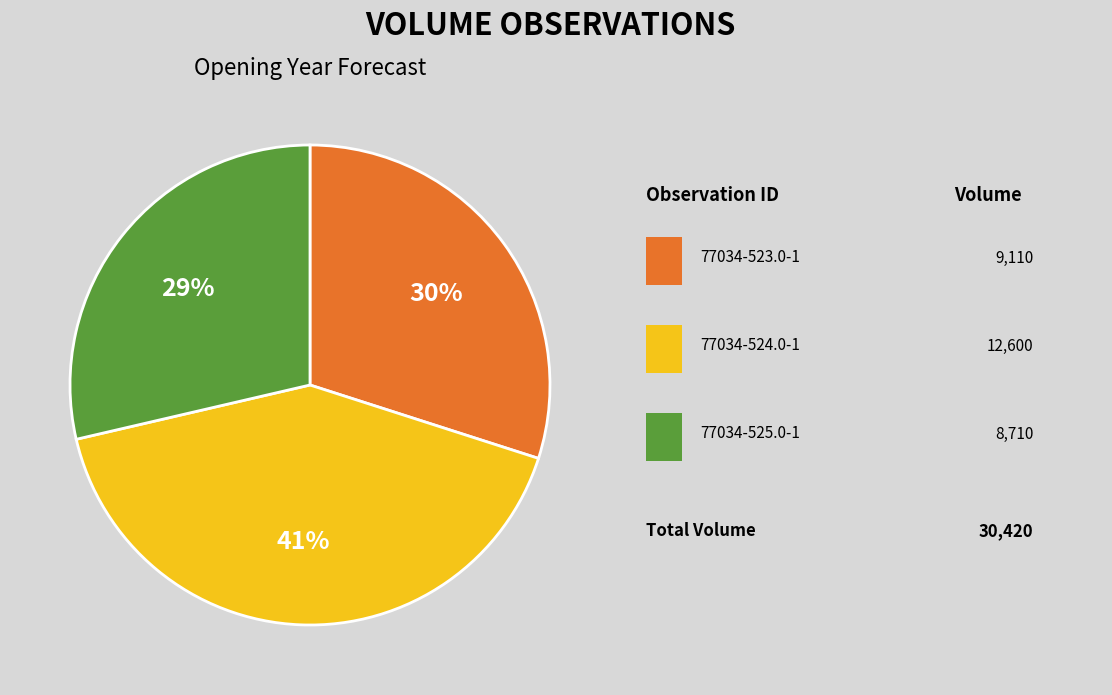

Does any single category account for the majority?

No